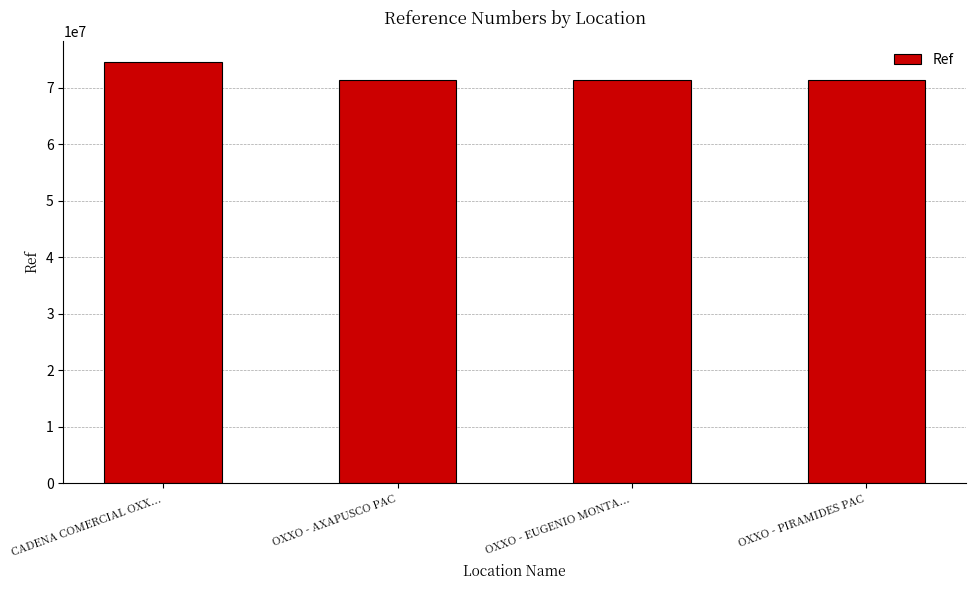

What is the change in value from OXXO - AXAPUSCO PAC to OXXO - EUGENIO MONTA...?

-55